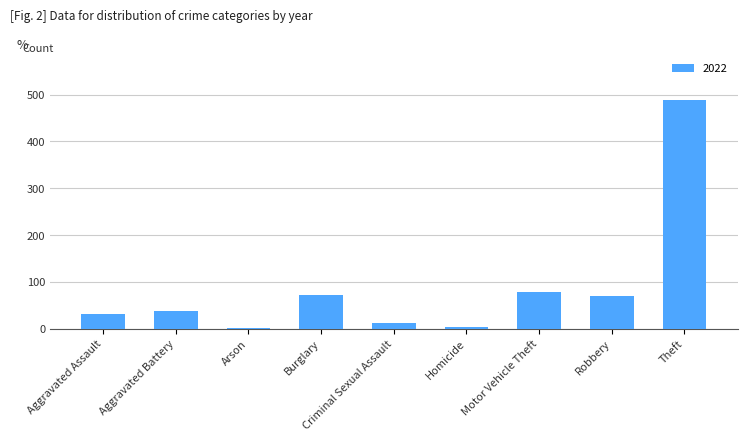

What is the maximum value shown in the chart?

489